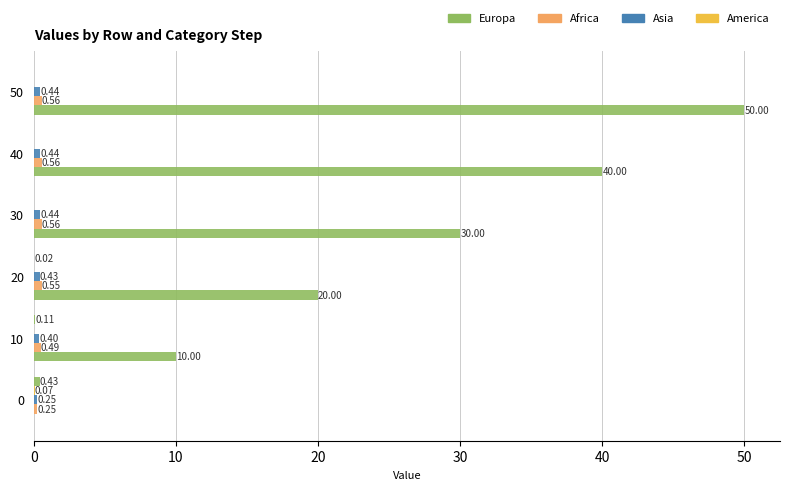

Reading left to right, extract all data points from this chart.

Europa: 0.0	10.0	20.0	30.0	40.0	50.0
Africa: 0.3	0.5	0.6	0.6	0.6	0.6
Asia: 0.2	0.4	0.4	0.4	0.4	0.4
America: 0.1	0.0	0.0	0.0	0.0	0.0
Europa2: 0.4	0.1	0.0	0.0	0.0	0.0